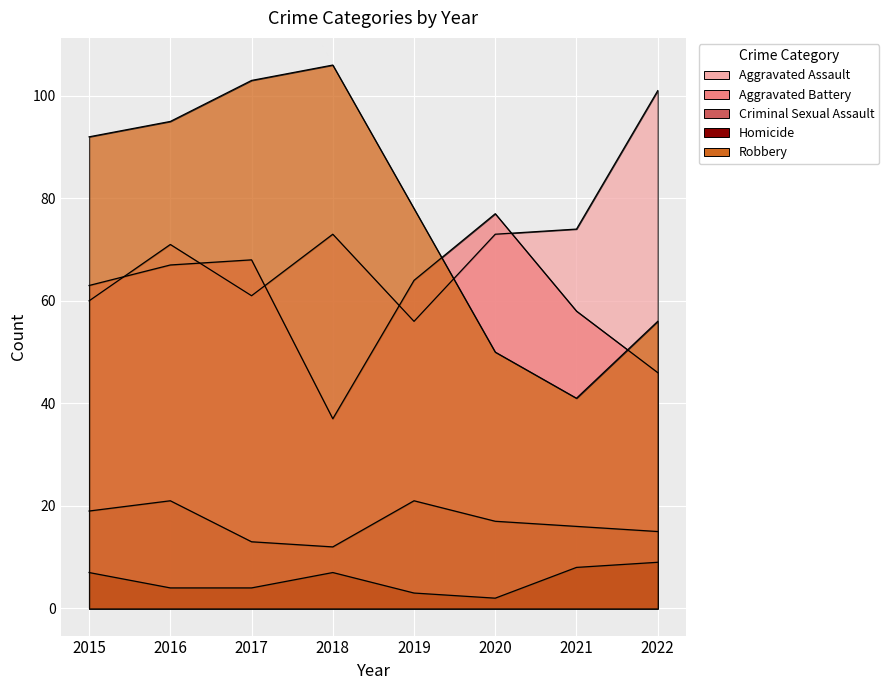

True or false: Aggravated Assault and Criminal Sexual Assault intersect in this chart.

False